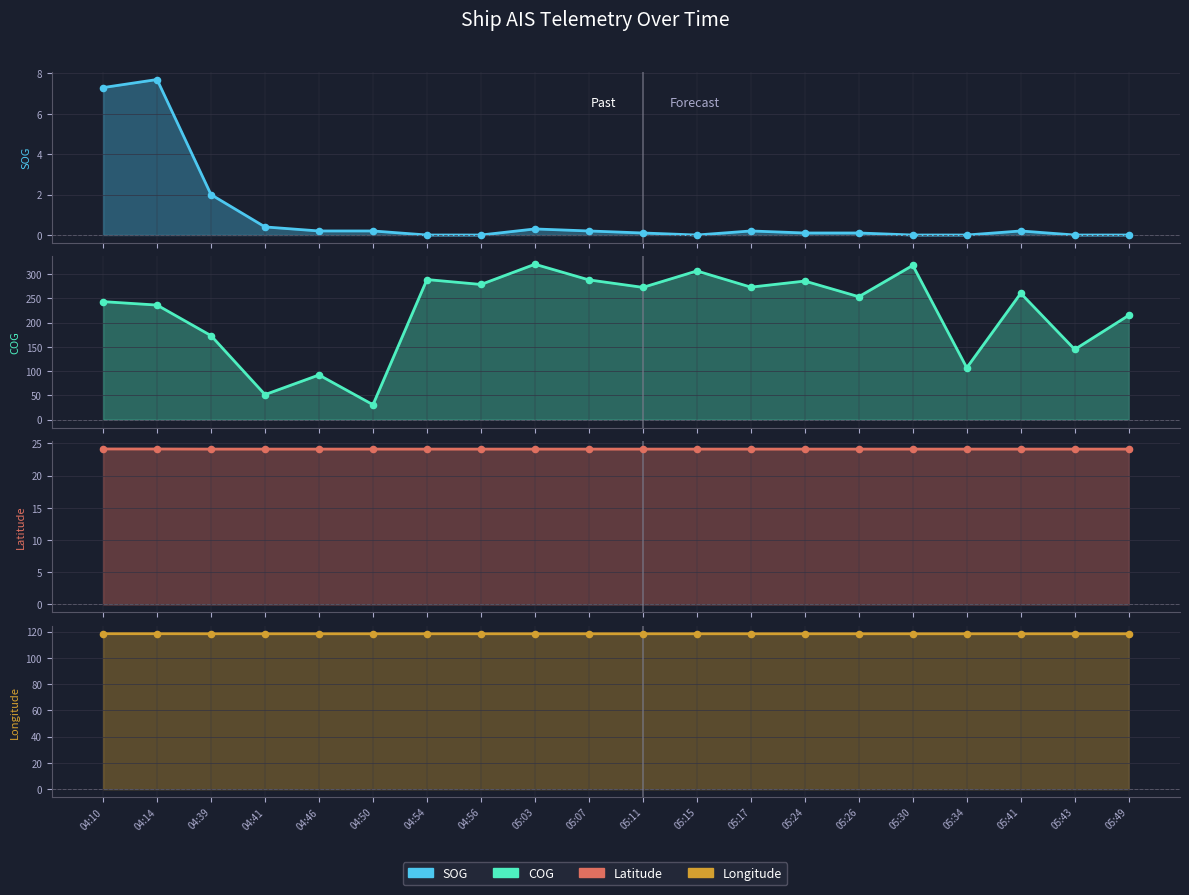

Between 05:41 and 04:10, which is larger?

04:10